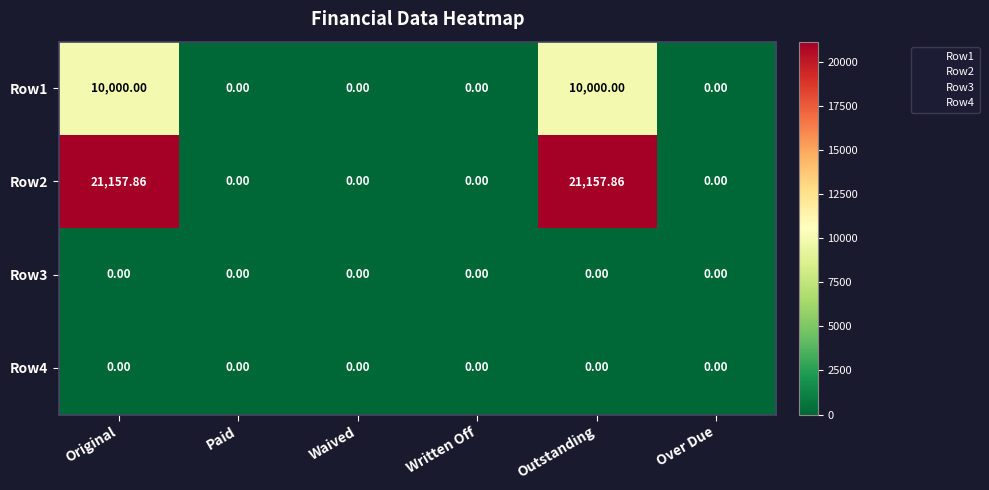

What is the maximum value shown in the chart?

21157.9